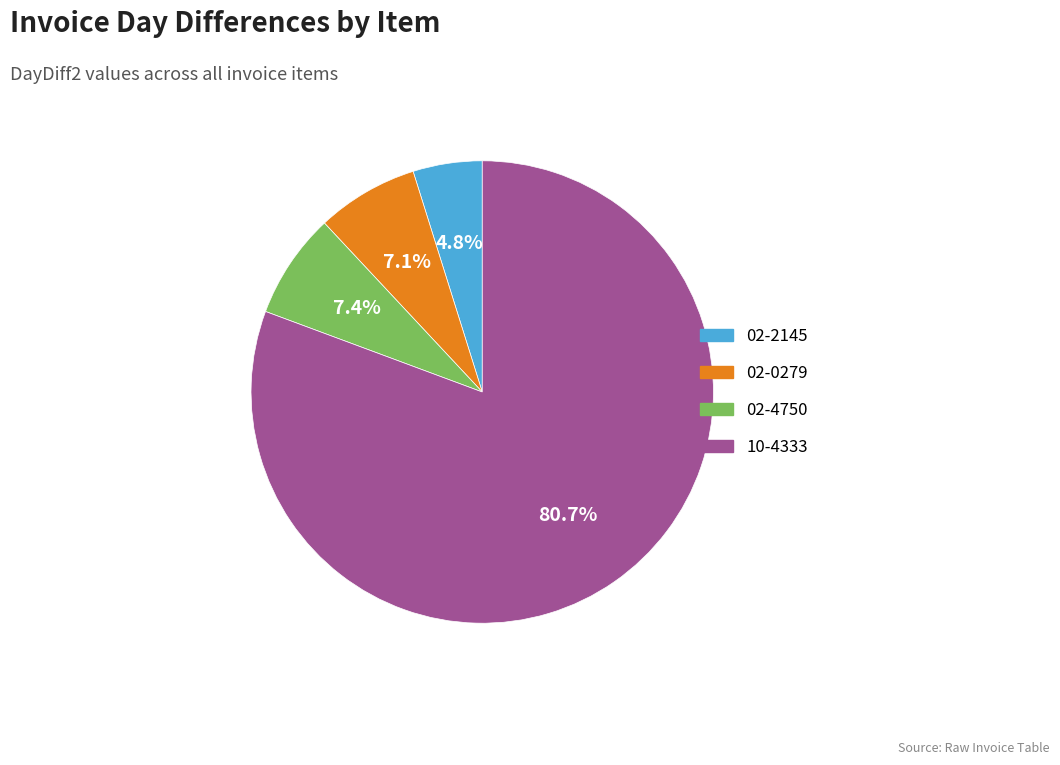

What is the ratio of the value at 02-0279 to the value at 02-2145?

1.5